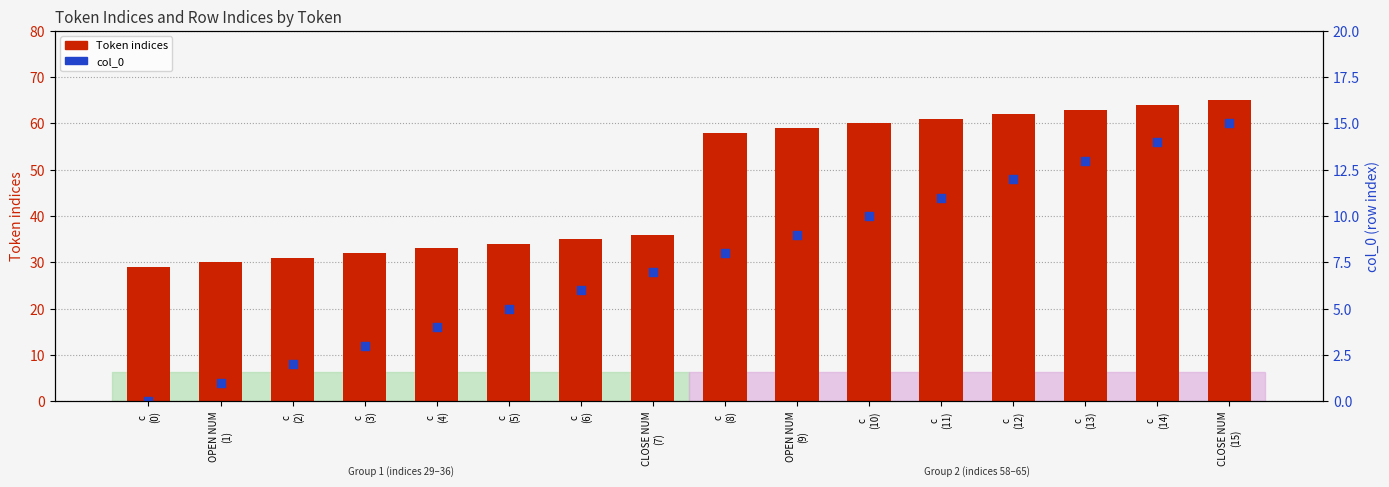

Is the value of Token indices at c
(2) greater than the value of col_0 at c
(10)?

Yes